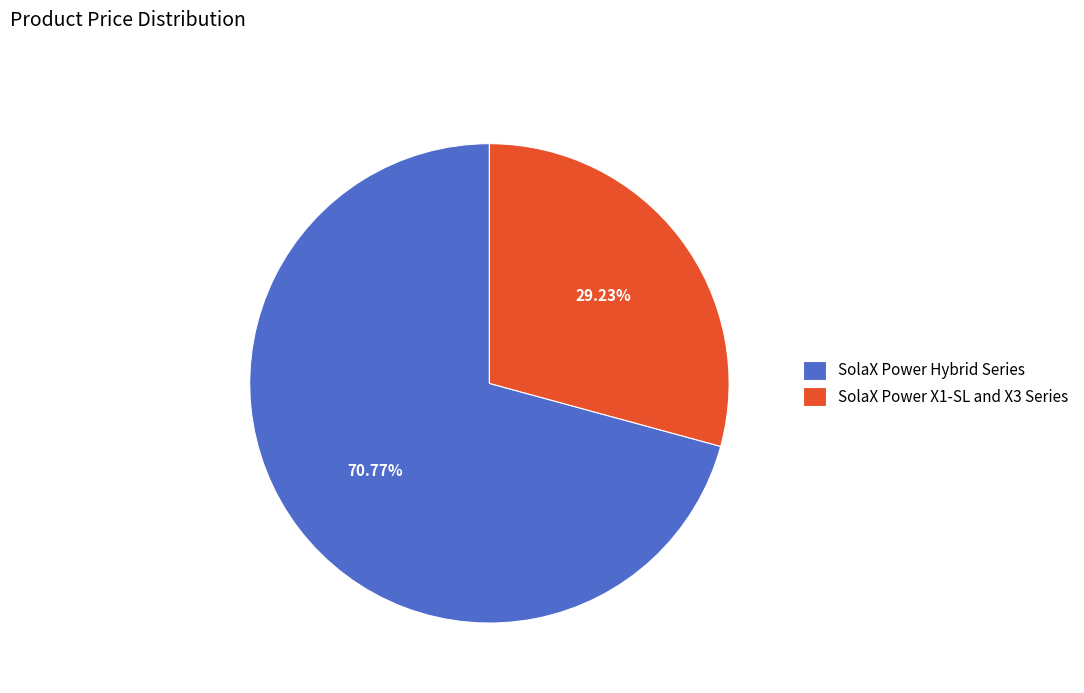

Rank the categories by value from lowest to highest.

SolaX Power X1-SL and X3 Series, SolaX Power Hybrid Series